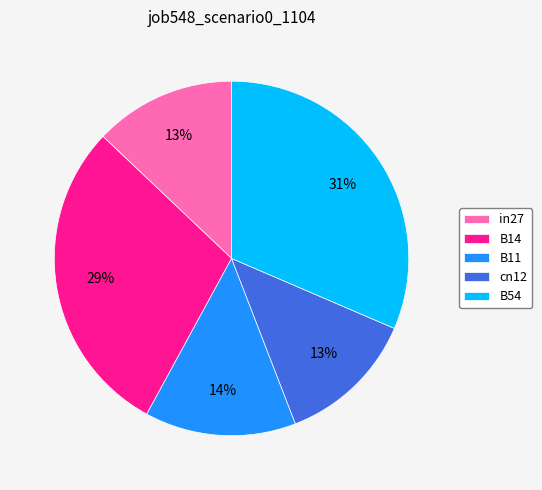

To the nearest percent, what portion does in27 represent?

13%